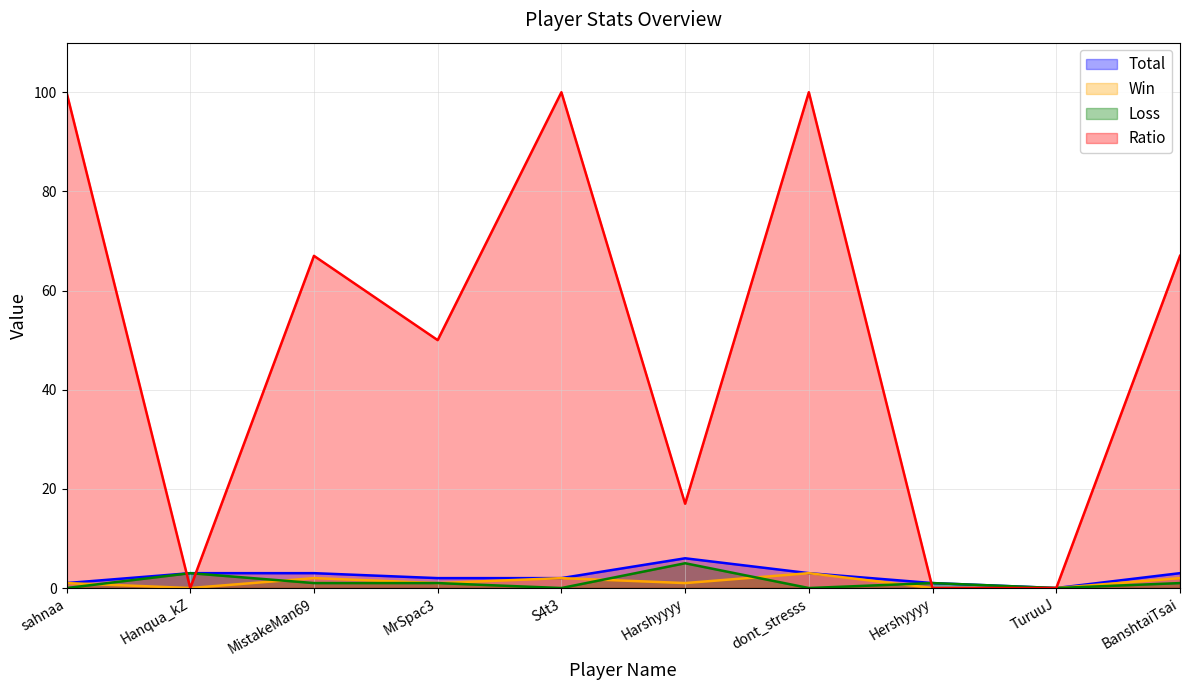

List the series in order of their peak value, lowest first.

Win, Loss, Total, Ratio